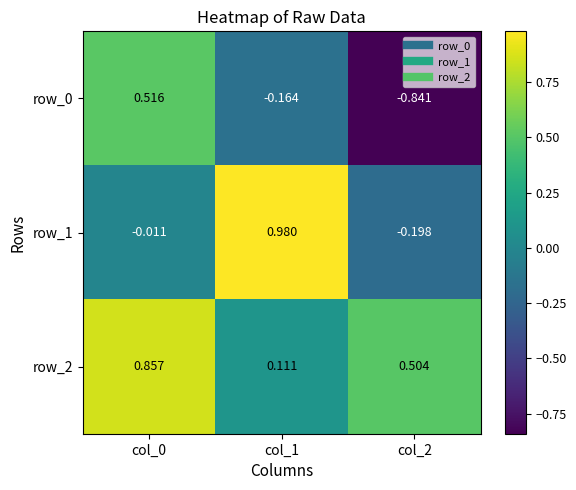

Is the value of row_2 at col_2 greater than the value of row_1 at col_1?

No